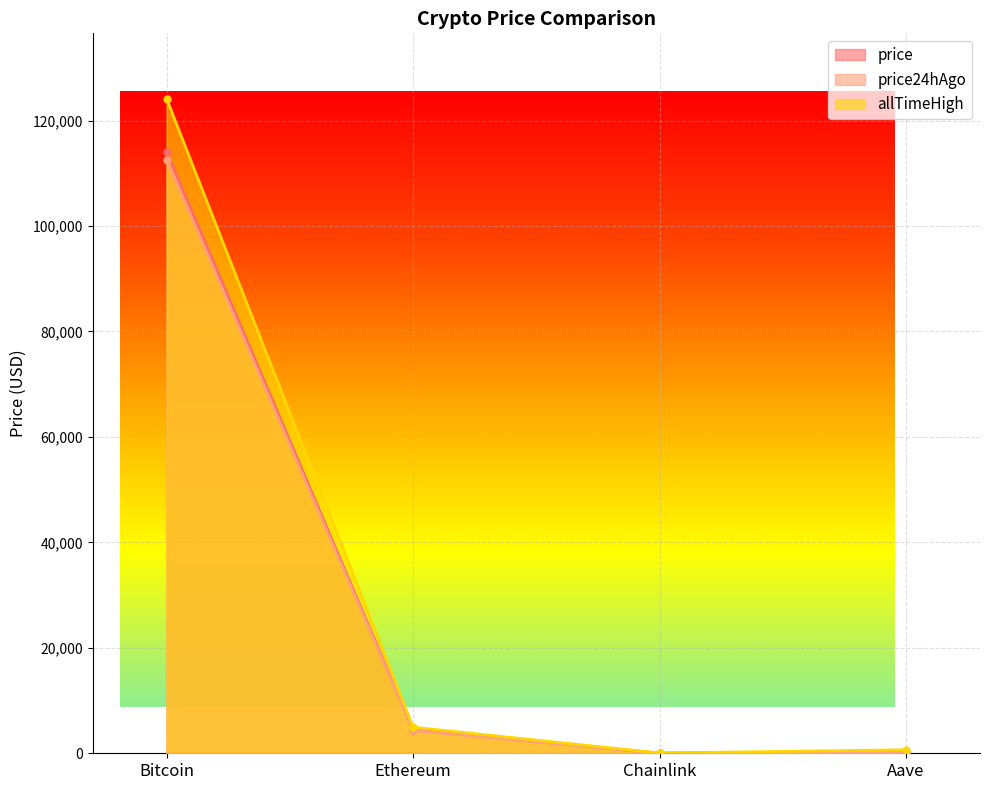

What is the difference between the allTimeHigh values at Ethereum and Chainlink?

4893.4